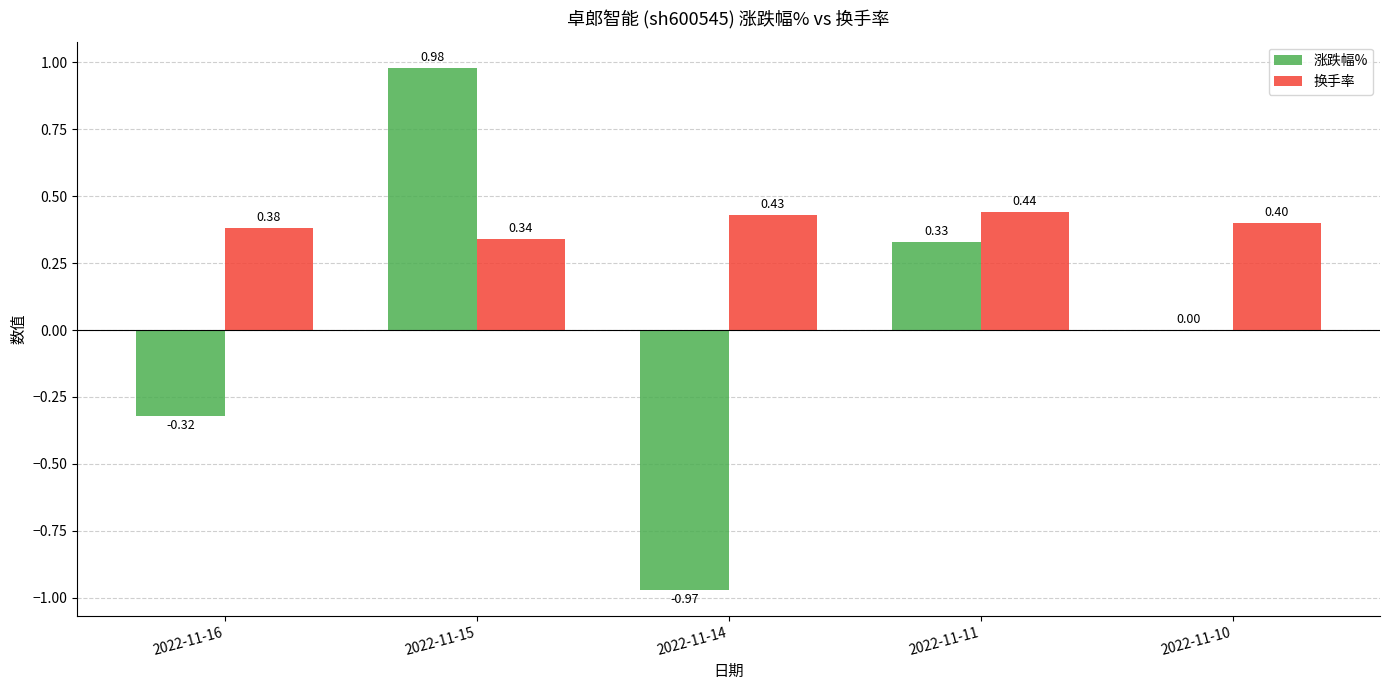

Which series has the largest range (max minus min)?

涨跌幅%